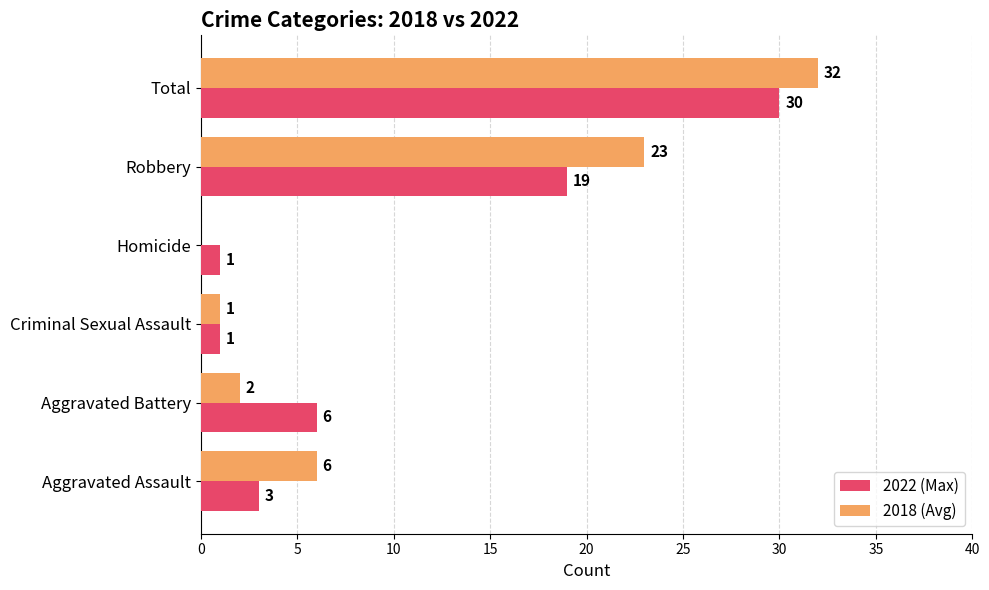

How many series are shown in this chart?

2